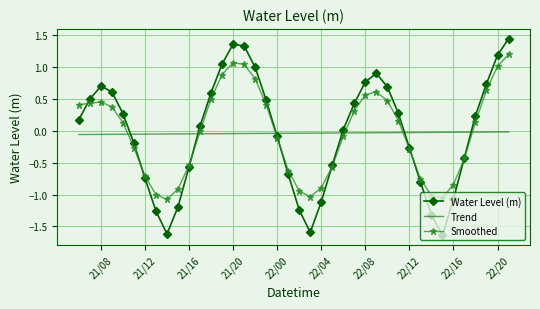

Which series has the widest spread of values?

Water Level (m)